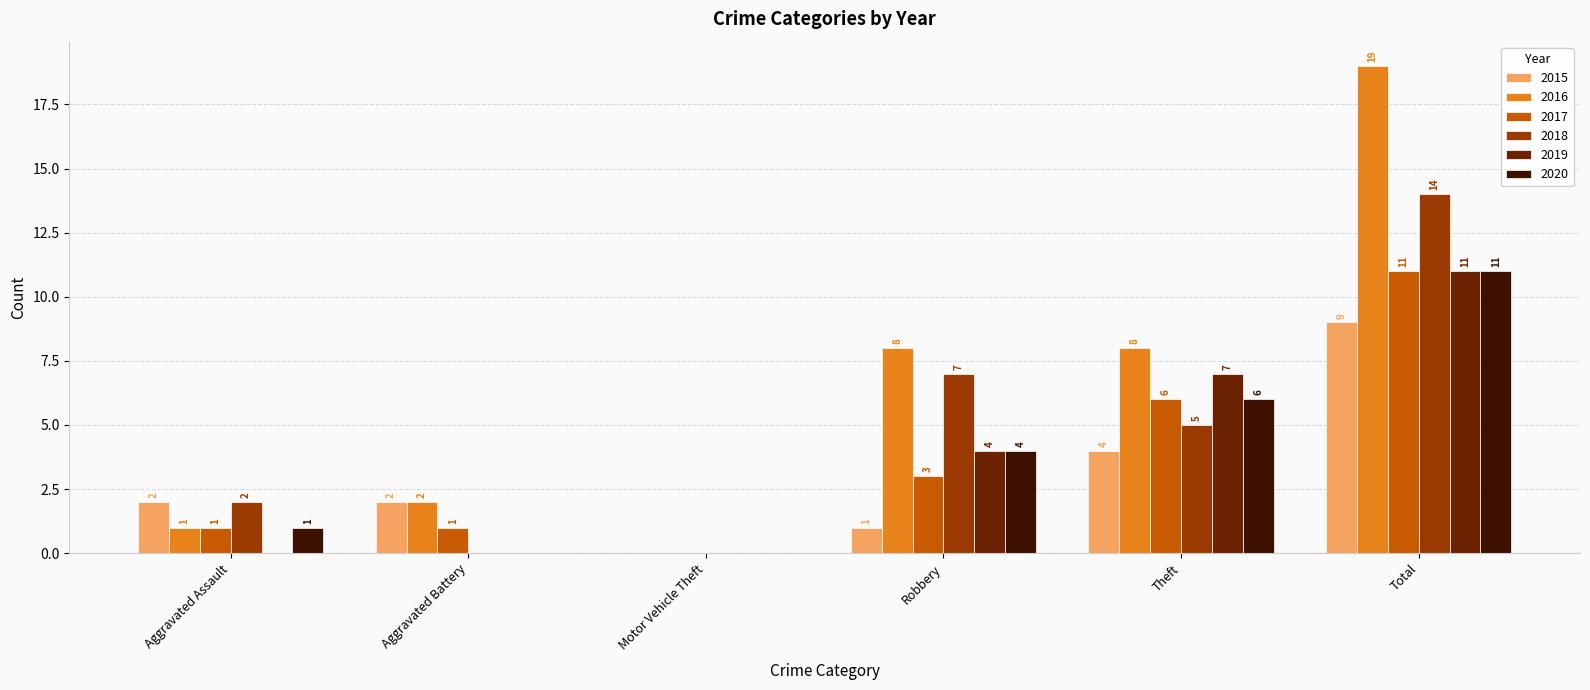

At which label does 2015 reach its peak?

Total